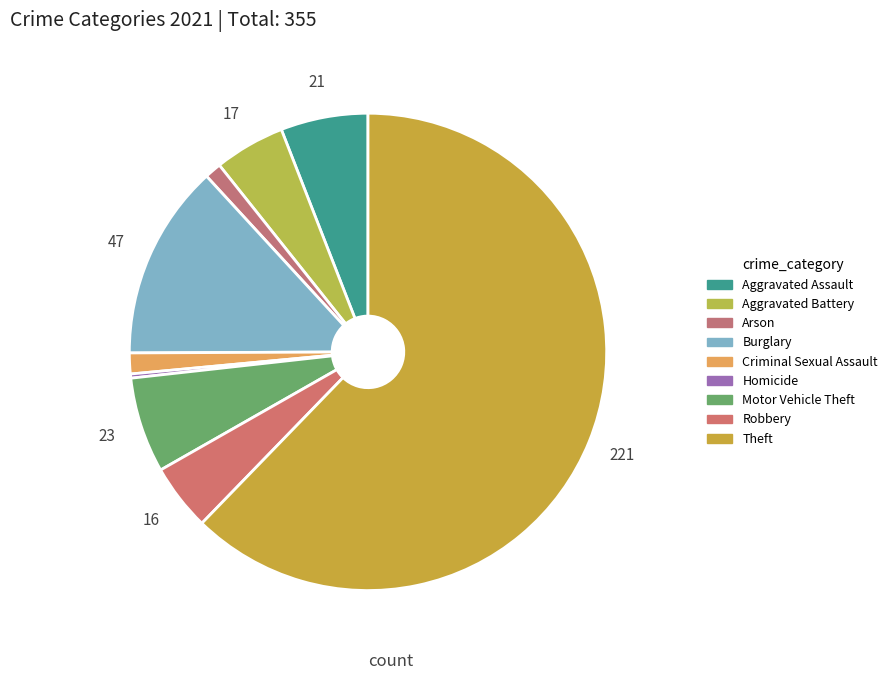

Is there any slice that represents more than half of the pie?

Yes